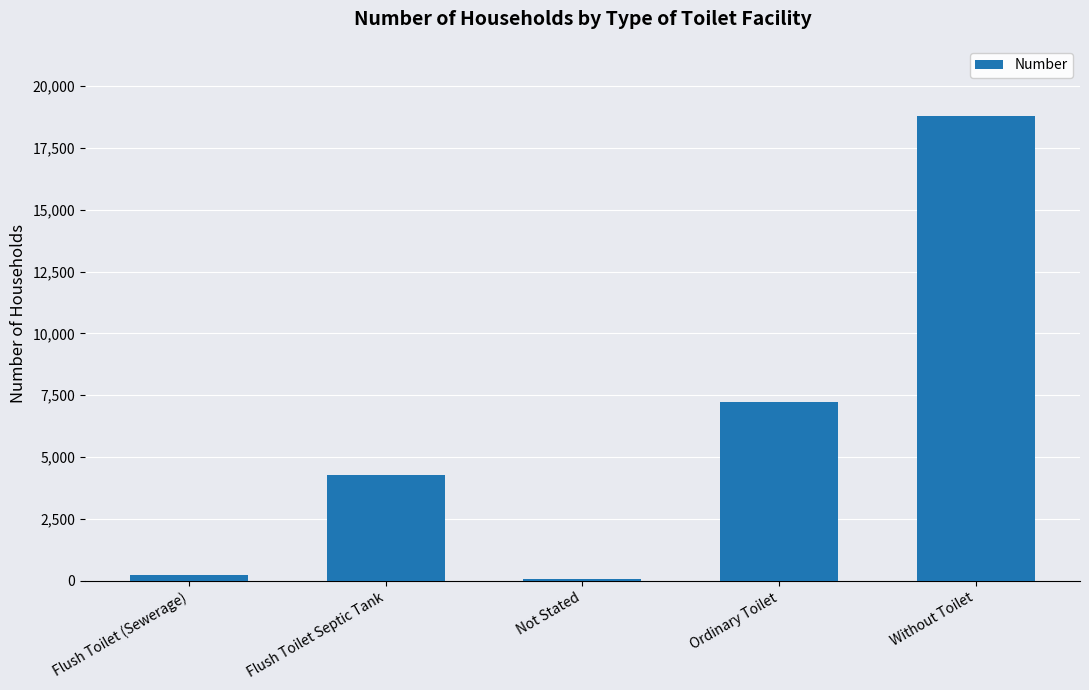

Is it true that the value at Ordinary Toilet is 2689?

False